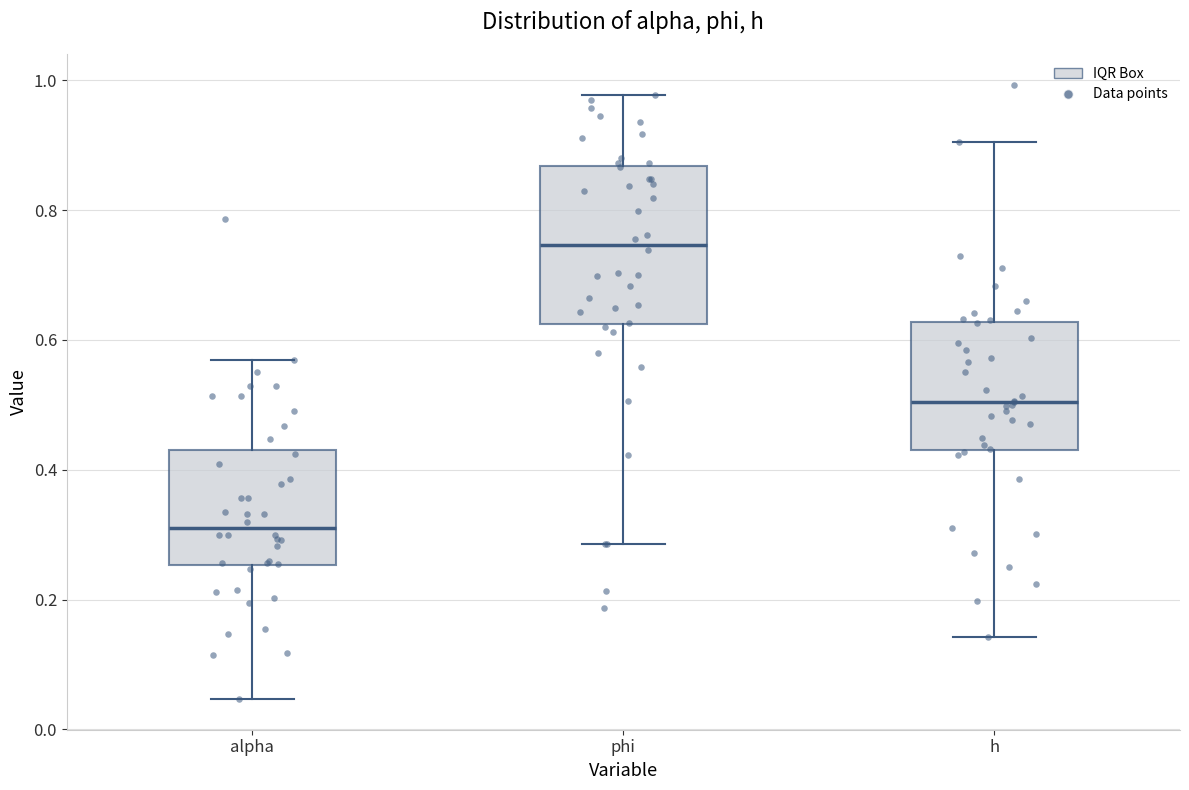

Comparing the boxes themselves (not the whiskers), which one is the tallest?

phi